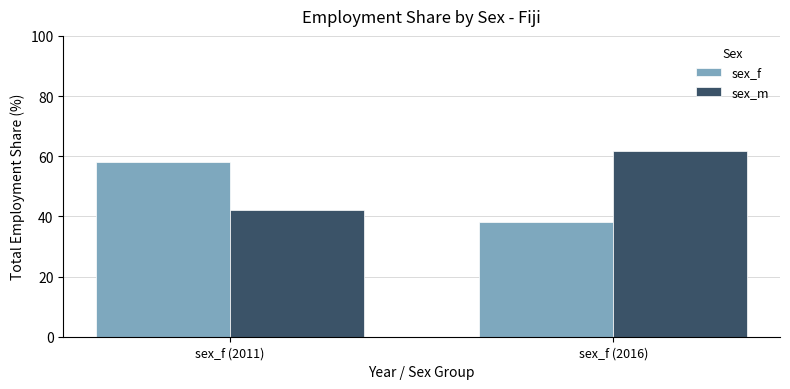

The value of sex_f at sex_f (2011) is 81.9. True or false?

False